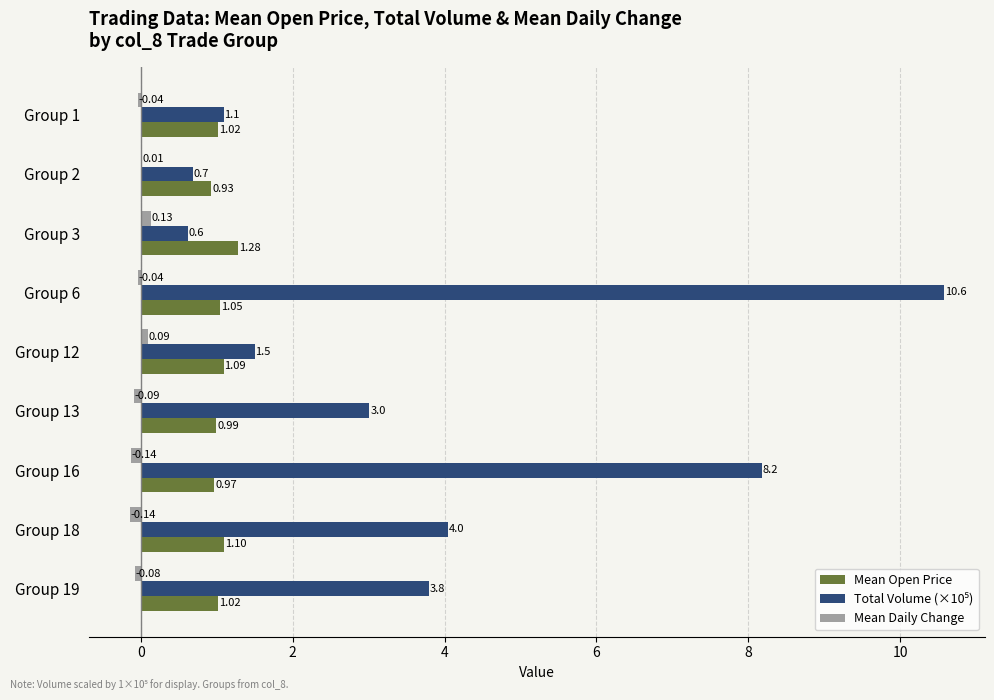

What is the total value across all series at Group 12?

2.7